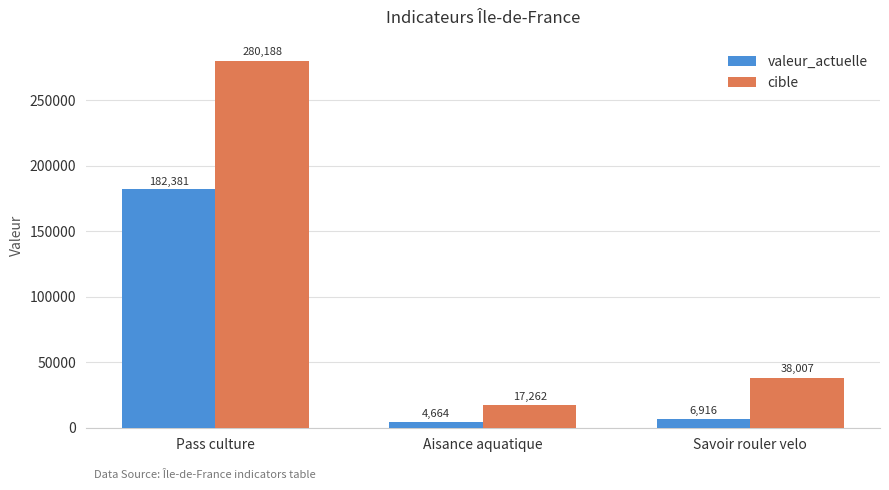

At which label is valeur_actuelle closest to 93522?

Savoir rouler velo